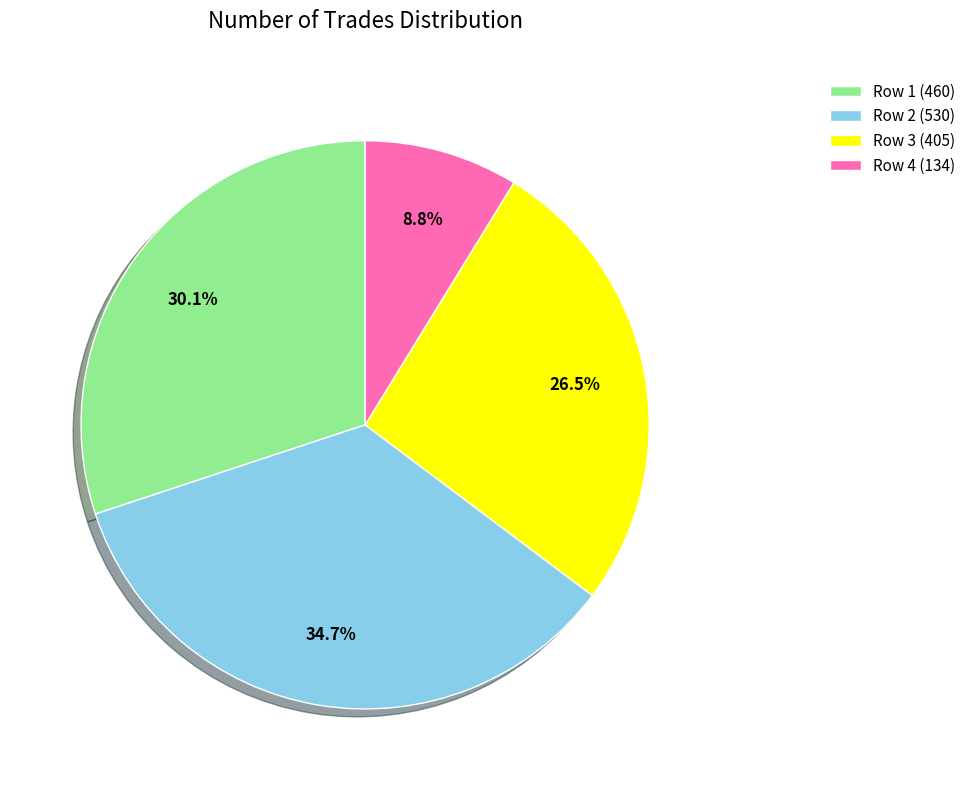

Combined, do Row 1 (460) and Row 4 (134) account for over 50%?

No